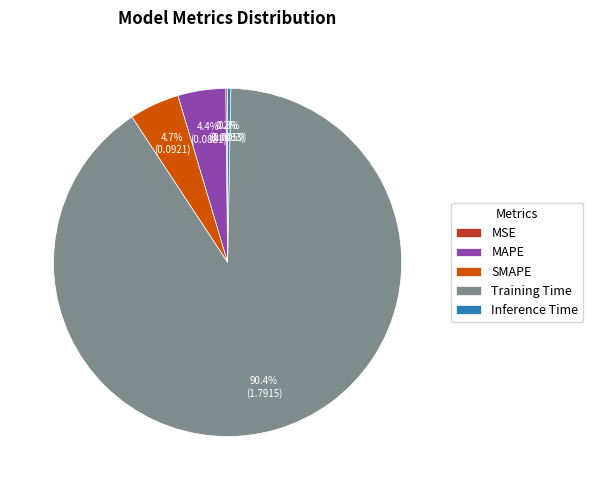

To the nearest percent, what is the average slice percentage?

20%